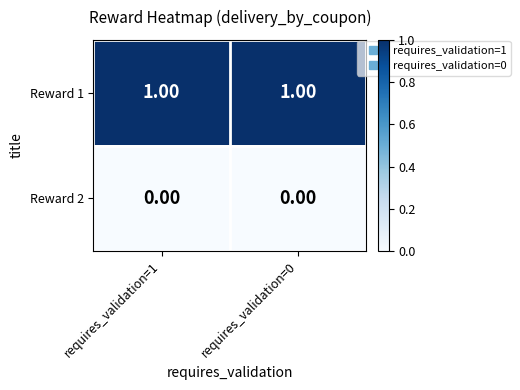

What is the spread (max minus min) of values at requires_validation=0?

1